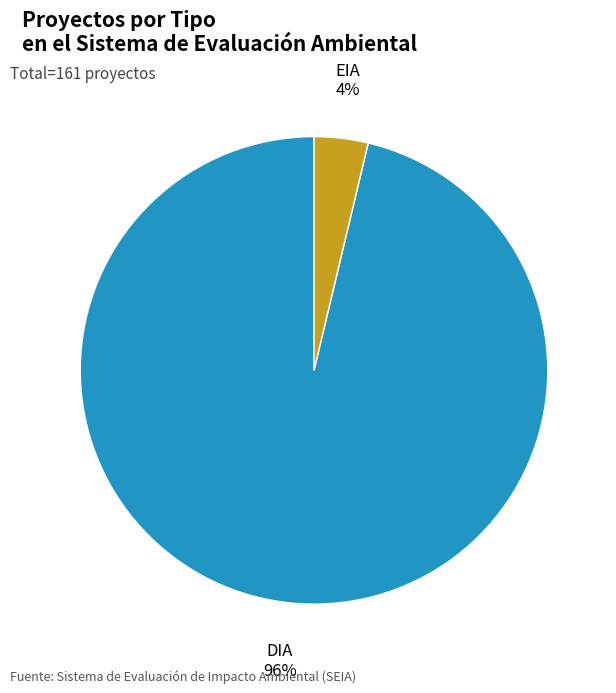

Combined, do DIA and EIA account for over 50%?

Yes